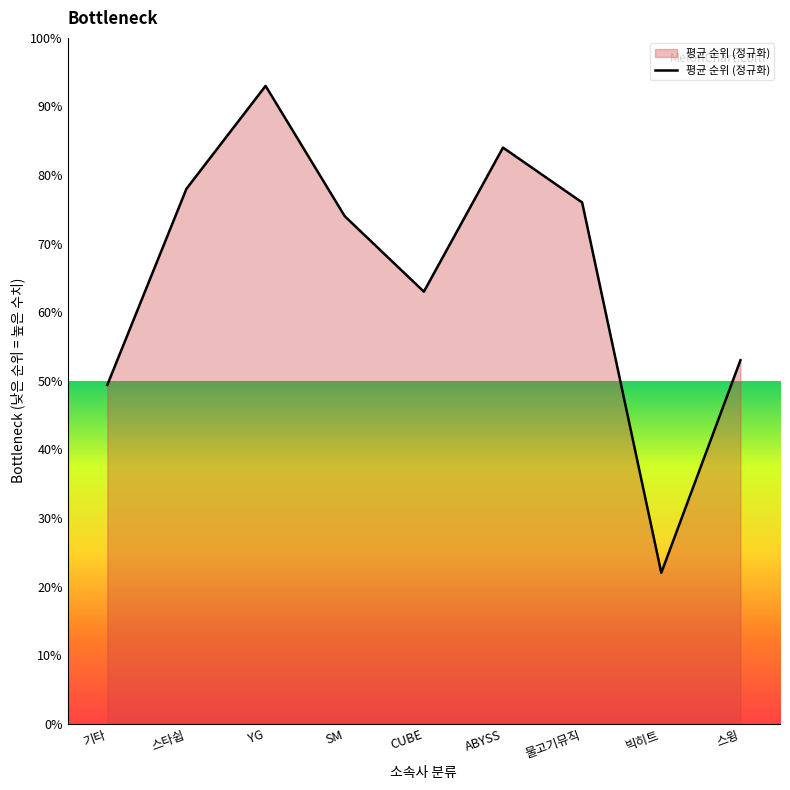

What position from the left is SM?

4